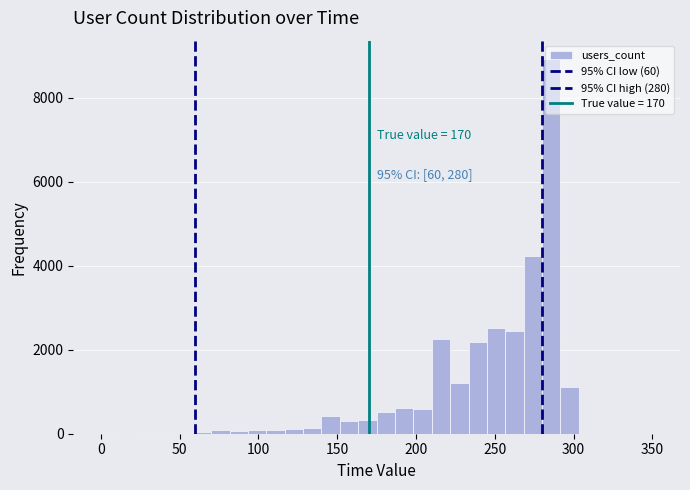

Read against the x-axis, roughly where is the centre of the tallest bar?

285